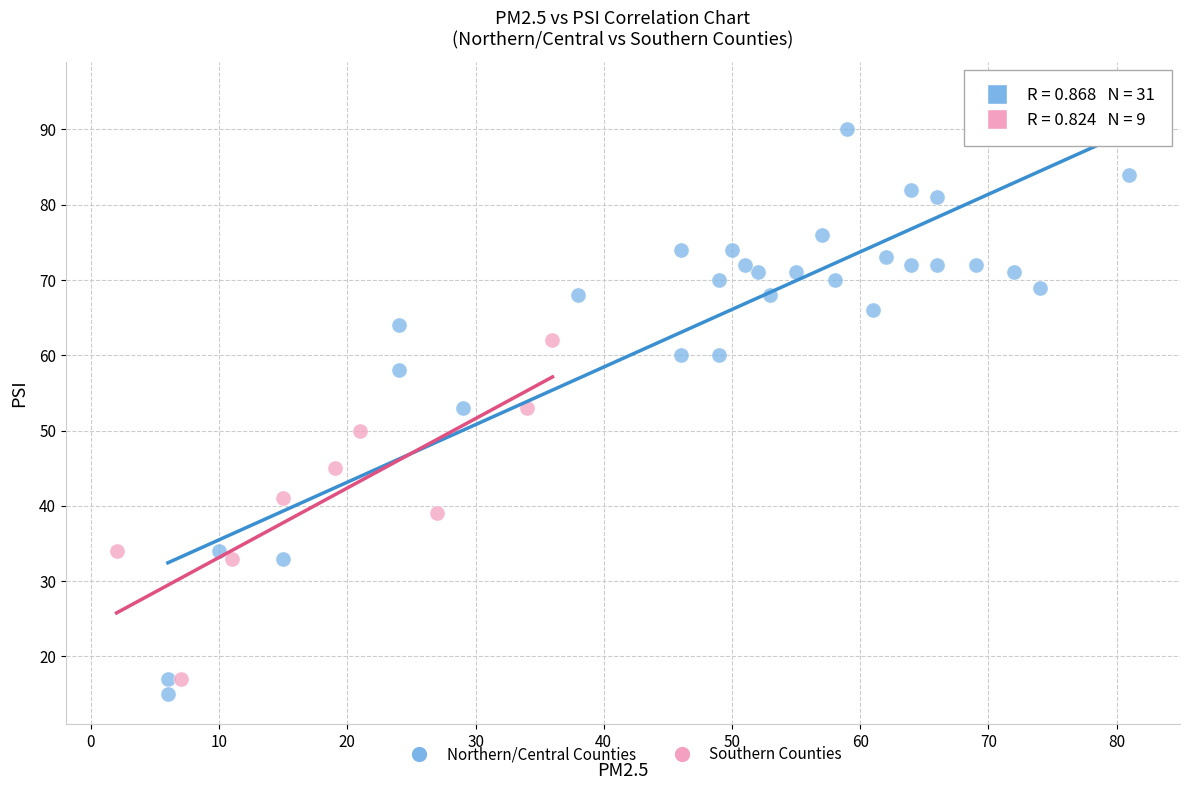

Which series reaches the maximum Y coordinate?

Northern/Central Counties